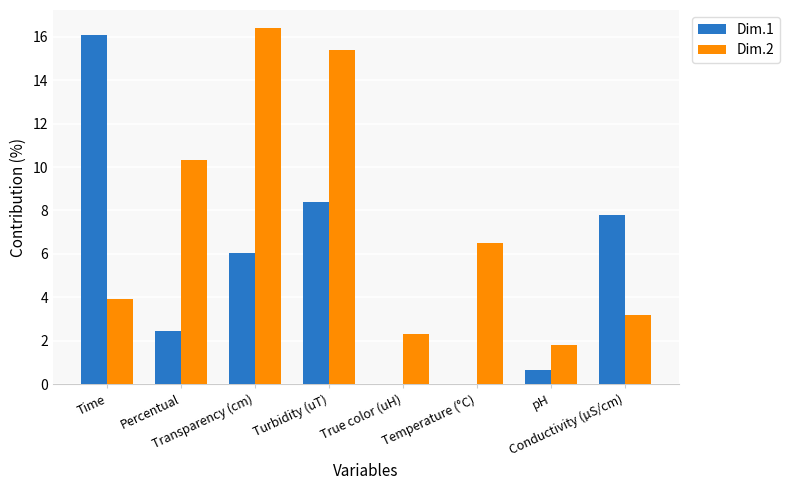

What is the difference between the Dim.2 values at Transparency (cm) and Conductivity (µS/cm)?

13.2